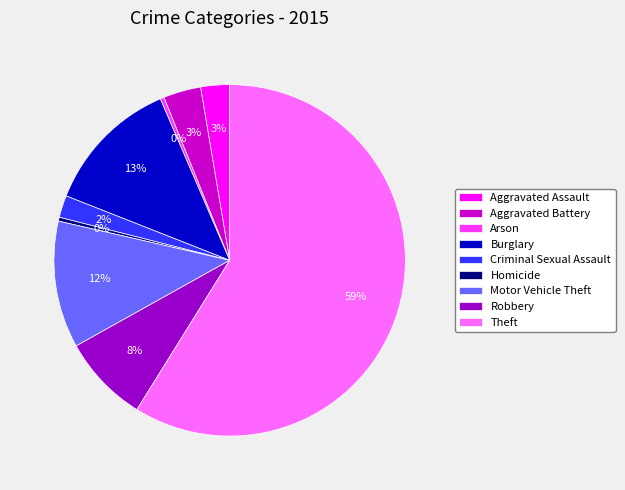

Do Theft and Aggravated Battery together represent more than half of the pie?

Yes